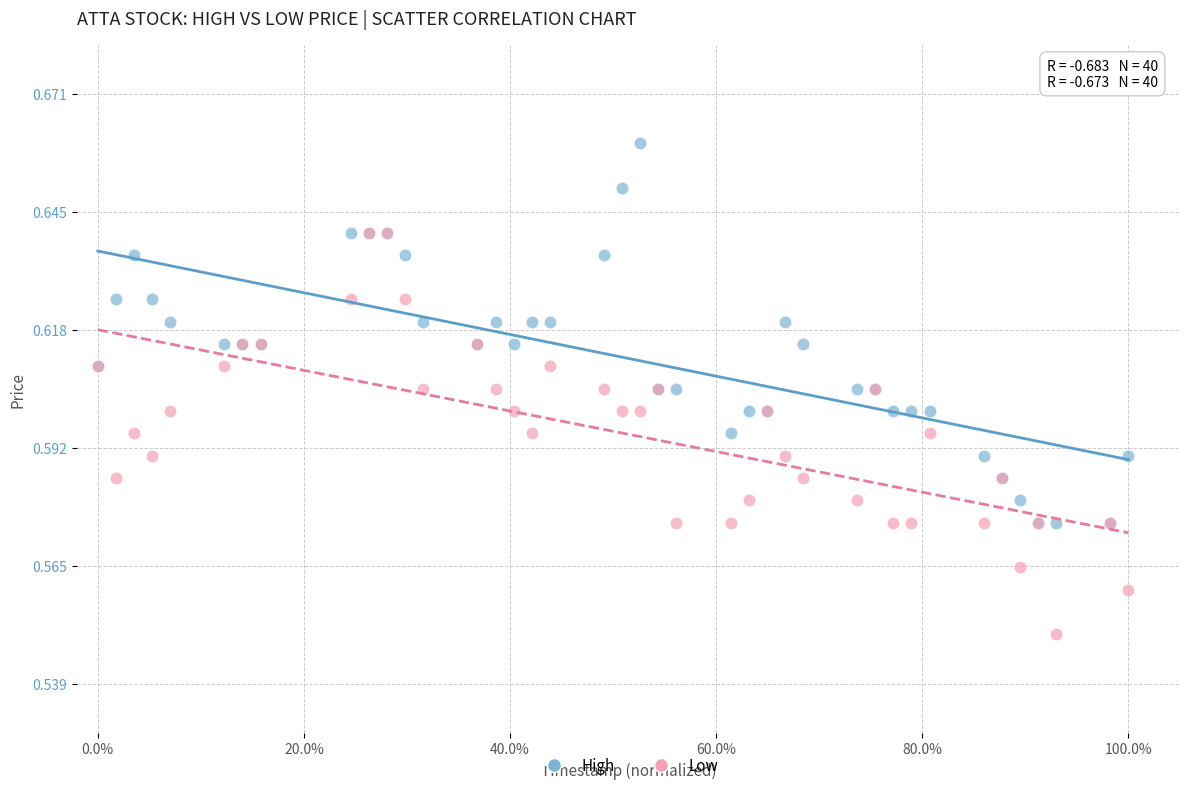

Which series has the largest Y range (max minus min)?

Low